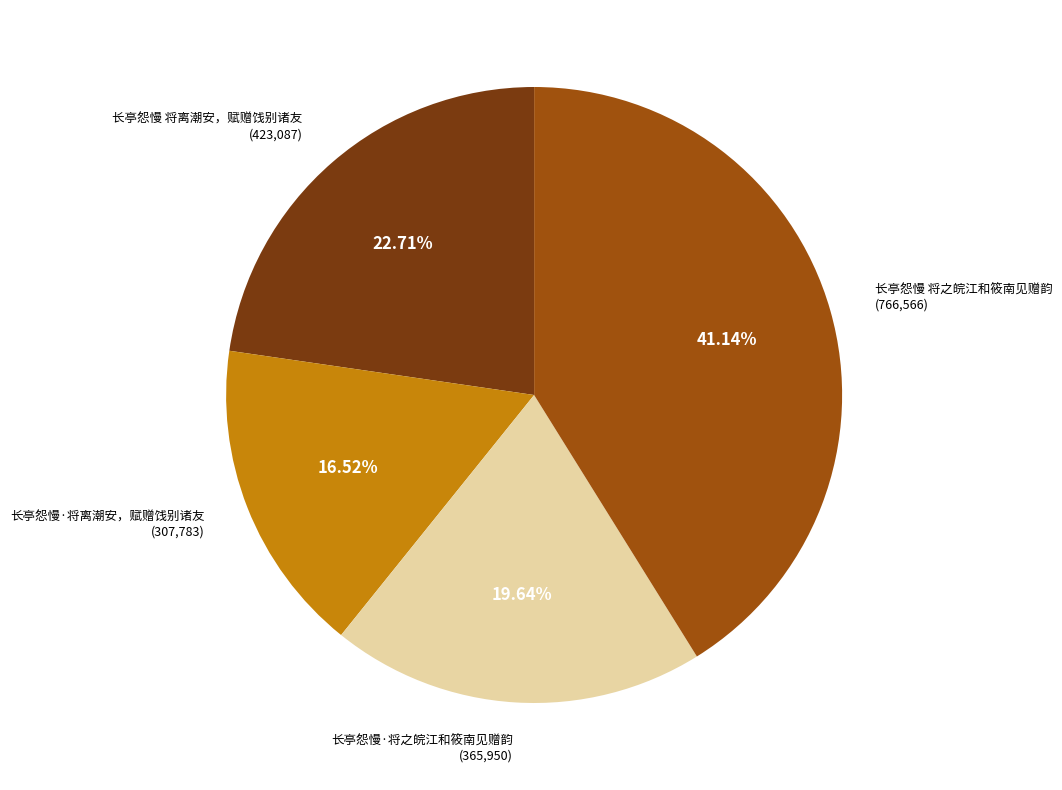

Does any single category account for the majority?

No